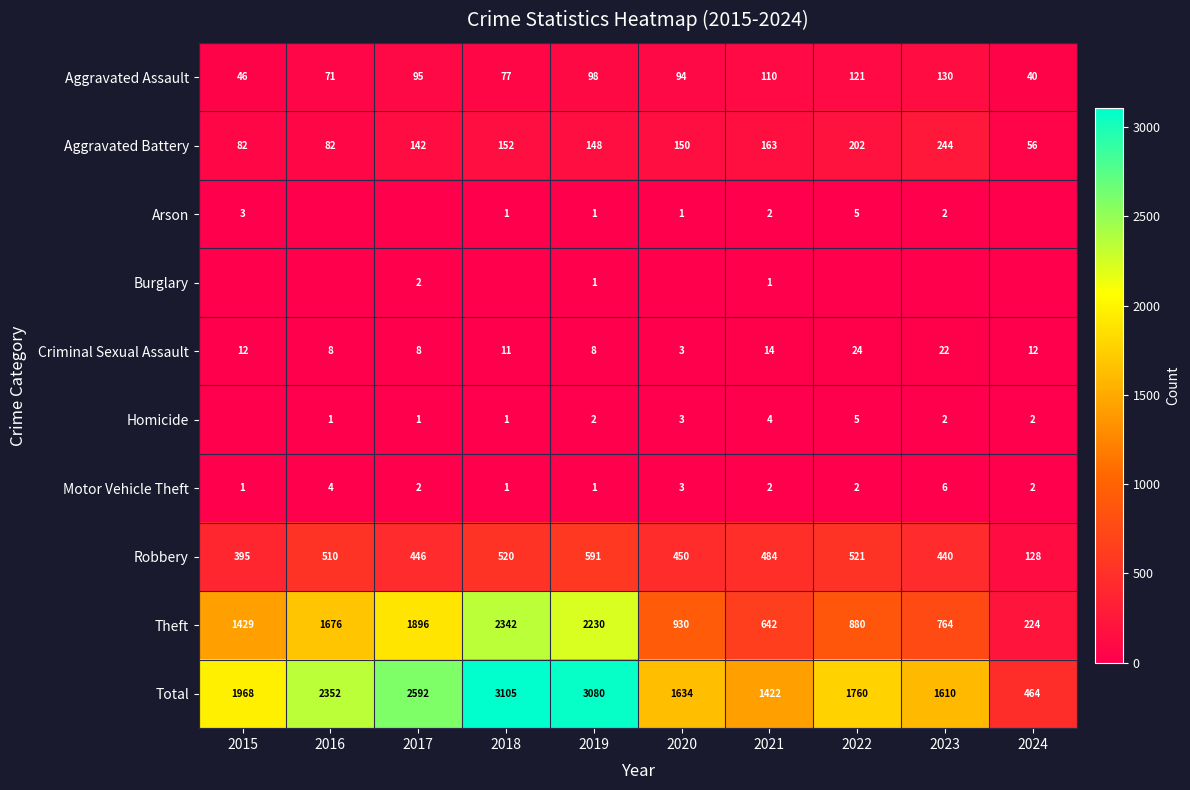

Which category has the highest value across all series?

2018